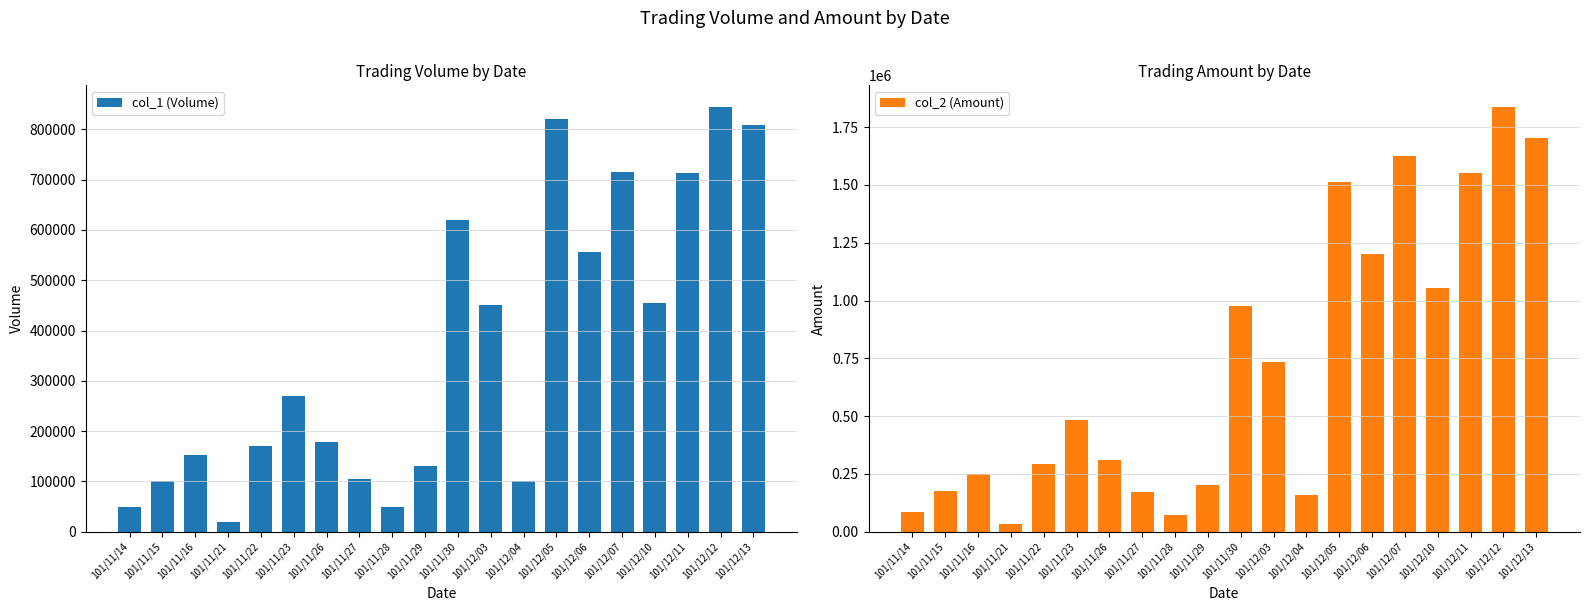

What is the total value across all series at 101/11/16?

401280